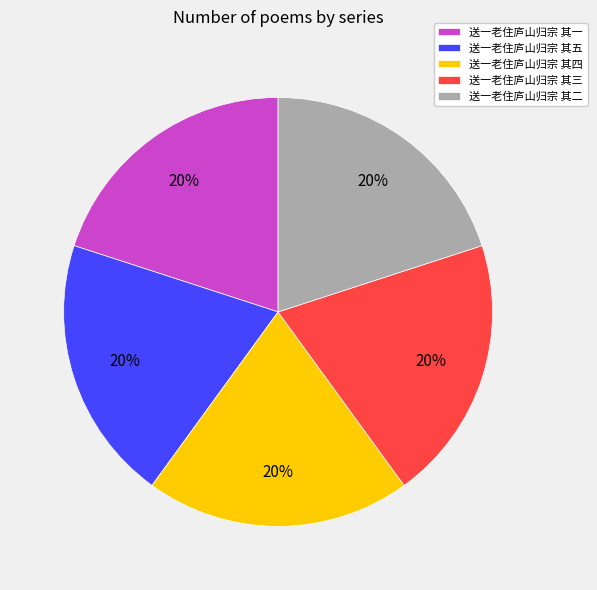

Does 送一老住庐山归宗 其四 represent more than half of the total?

No